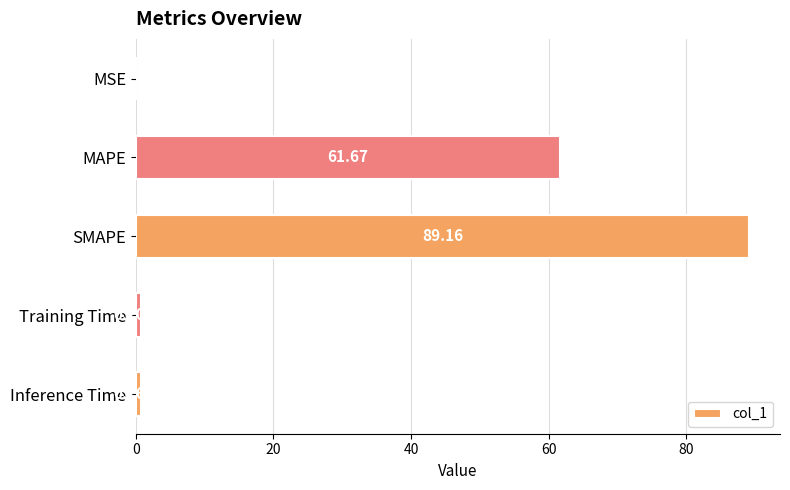

What is the change in value from Training Time to Inference Time?

+0.1